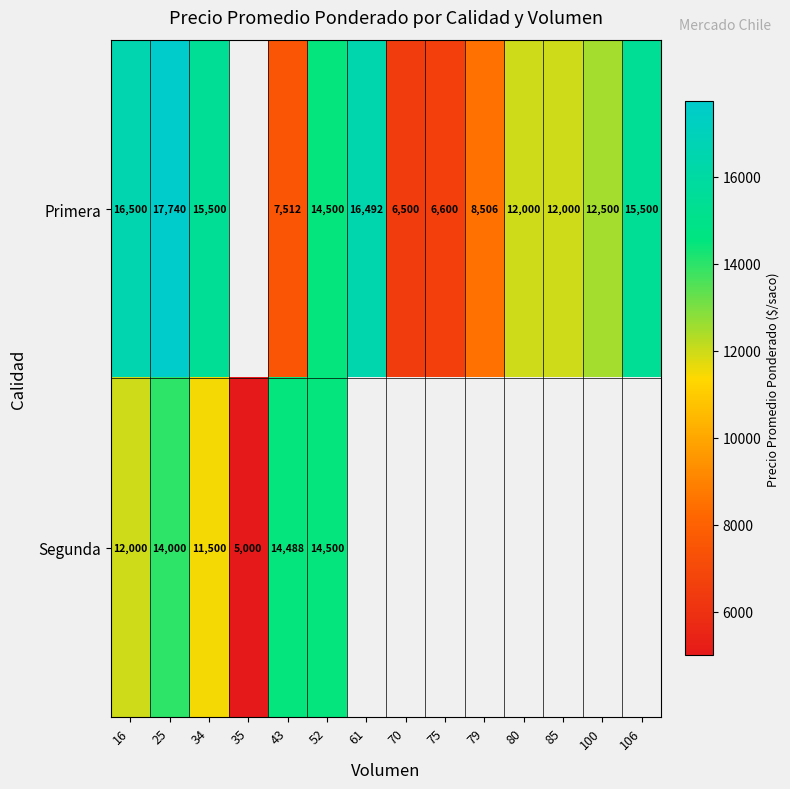

The Primera series shows 26809 at 106. True or false?

False